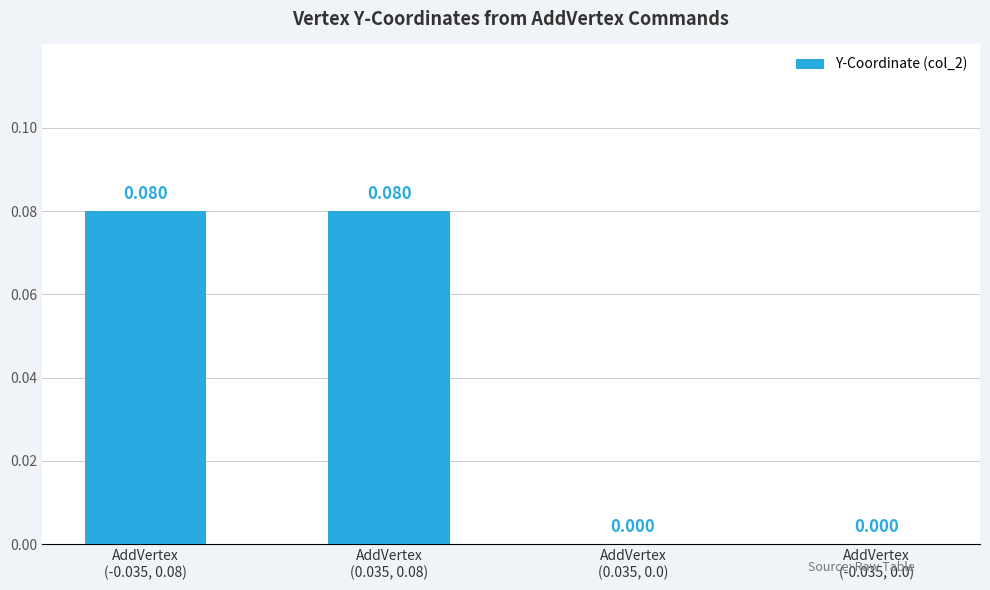

Reading left to right, transcribe all the data shown in this chart.

AddVertex
(-0.035, 0.08)=0.1	AddVertex
(0.035, 0.08)=0.1	AddVertex
(0.035, 0.0)=0.0	AddVertex
(-0.035, 0.0)=0.0